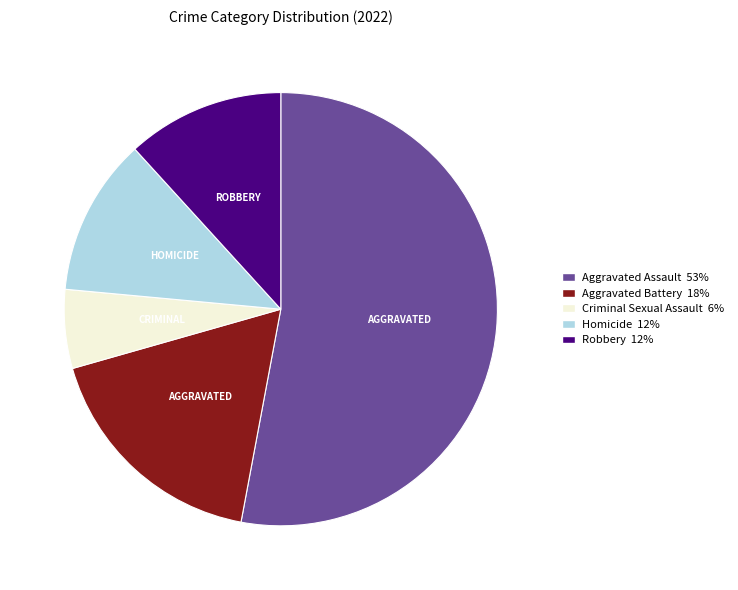

True or false: Aggravated Battery accounts for 28% of the total.

False